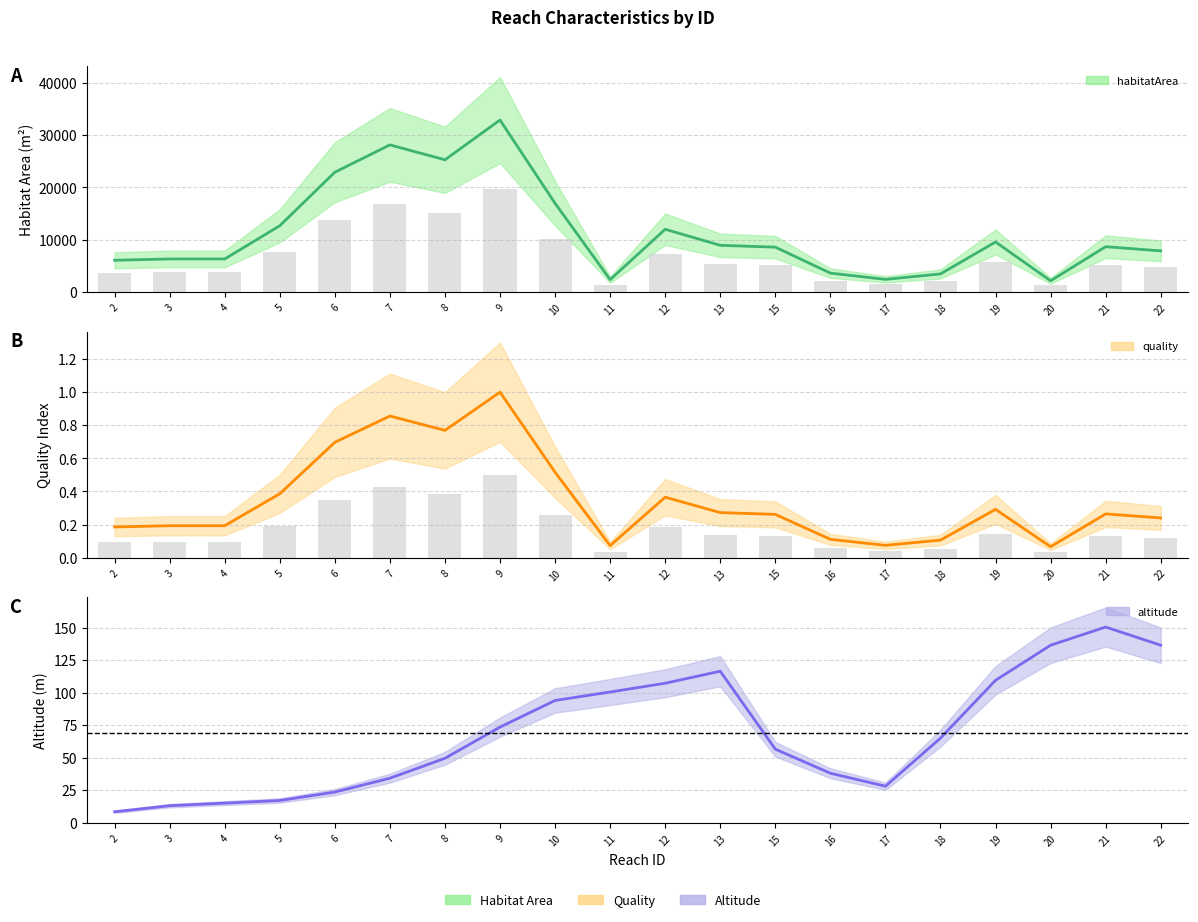

Between 19 and 2, which is larger?

19